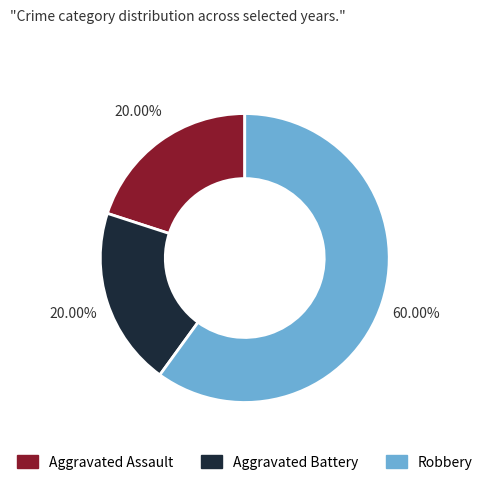

How many slices are in this pie chart?

3